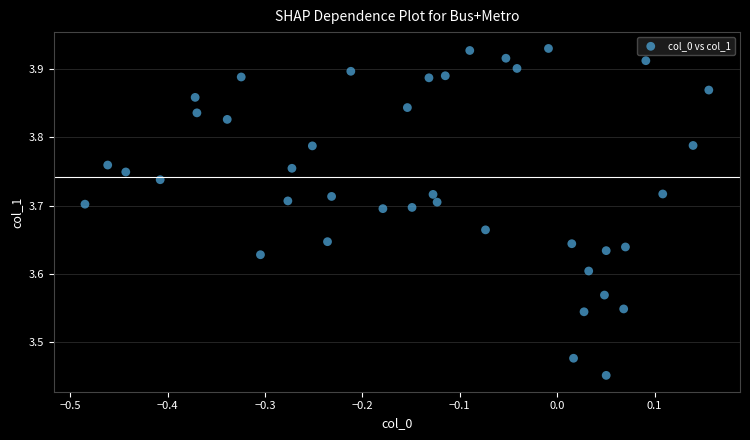

What is the range of X values (max minus min)?

0.6